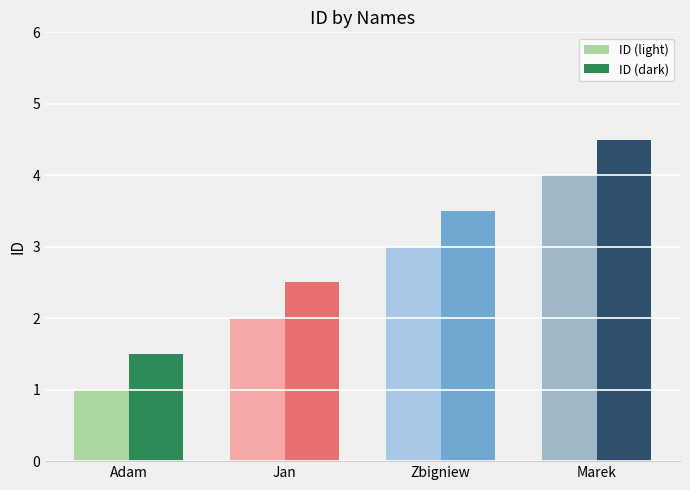

What is the spread (max minus min) of values at Jan?

0.5